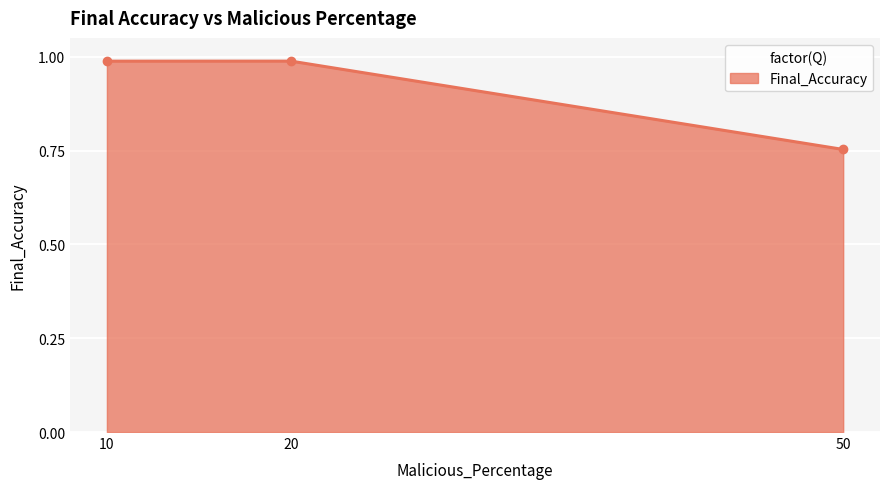

The chart shows a value of 1.7 at 20. True or false?

False